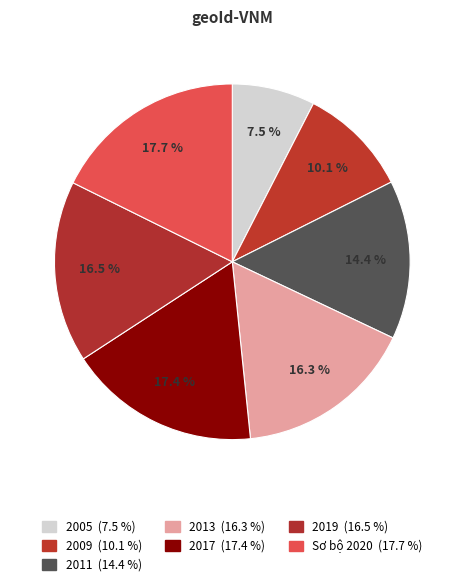

Combined, do 2019 and 2009 account for over 50%?

No